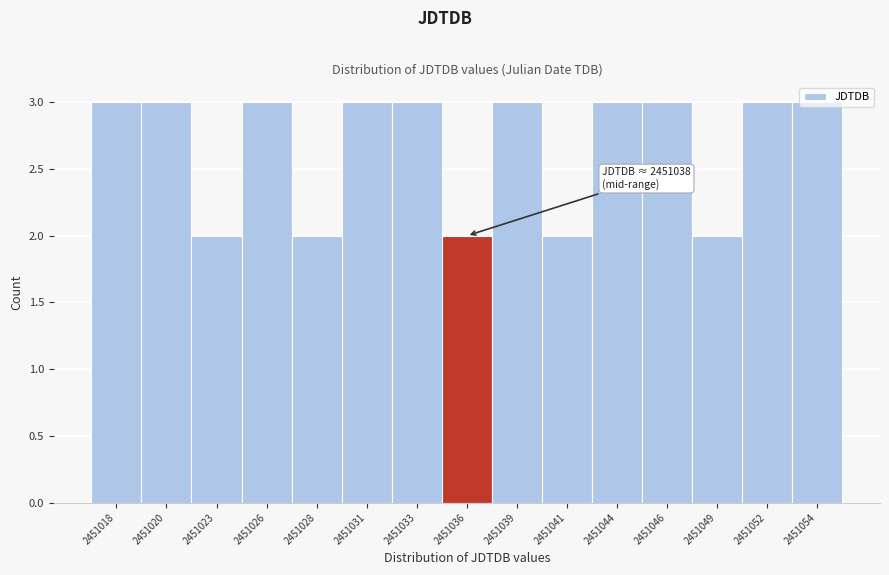

Approximately how many times larger is the value at 2451036 compared to 2451023?

1.0